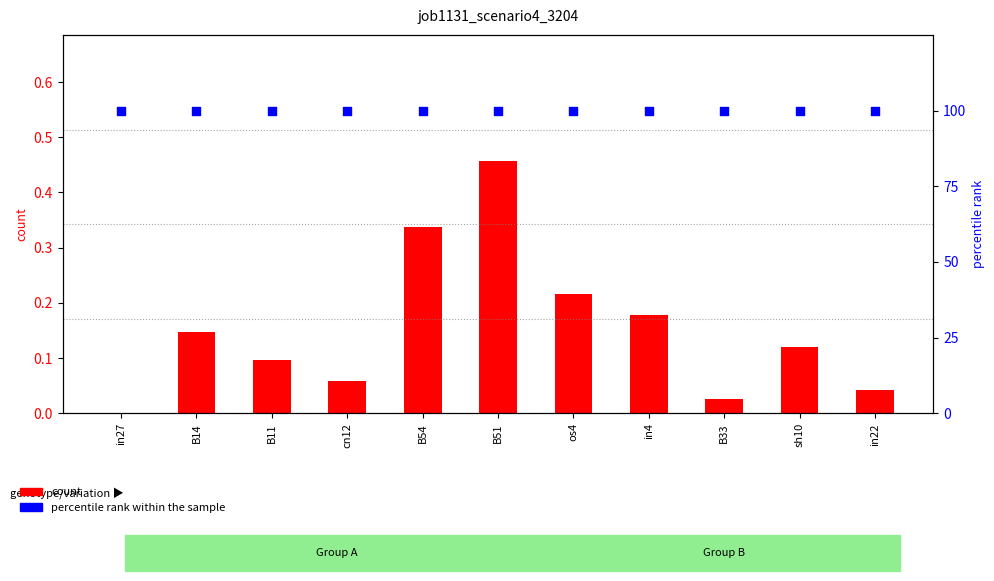

Which series reaches the maximum Y coordinate?

percentile rank within the sample